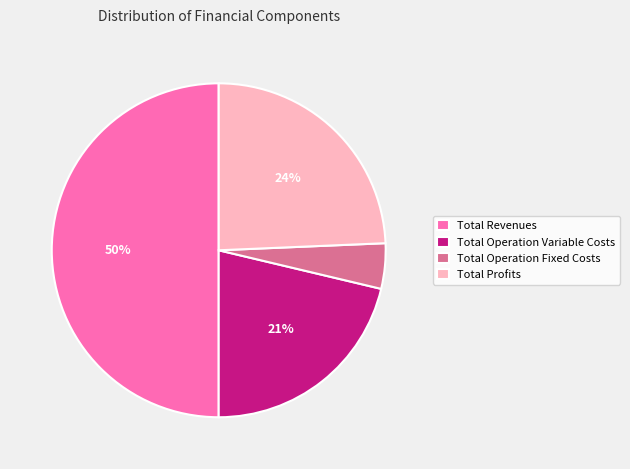

To the nearest percent, what is the difference between the Total Profits and Total Operation Fixed Costs slice percentages?

20%